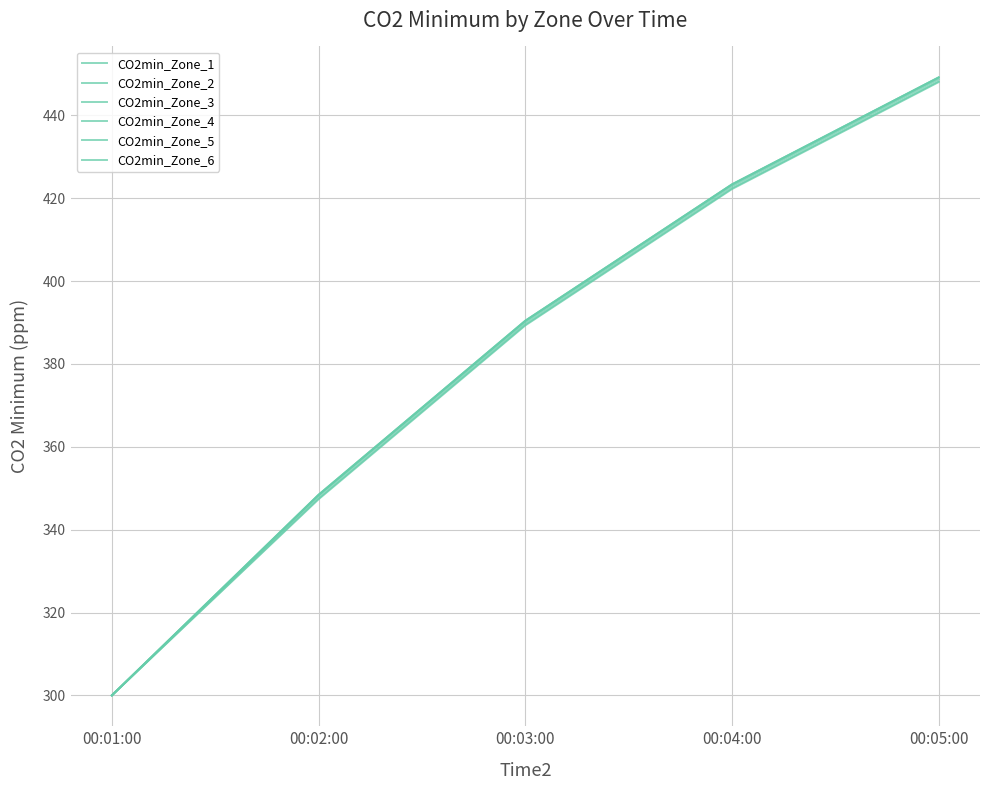

Does the chart display data point markers on the line(s)?

No